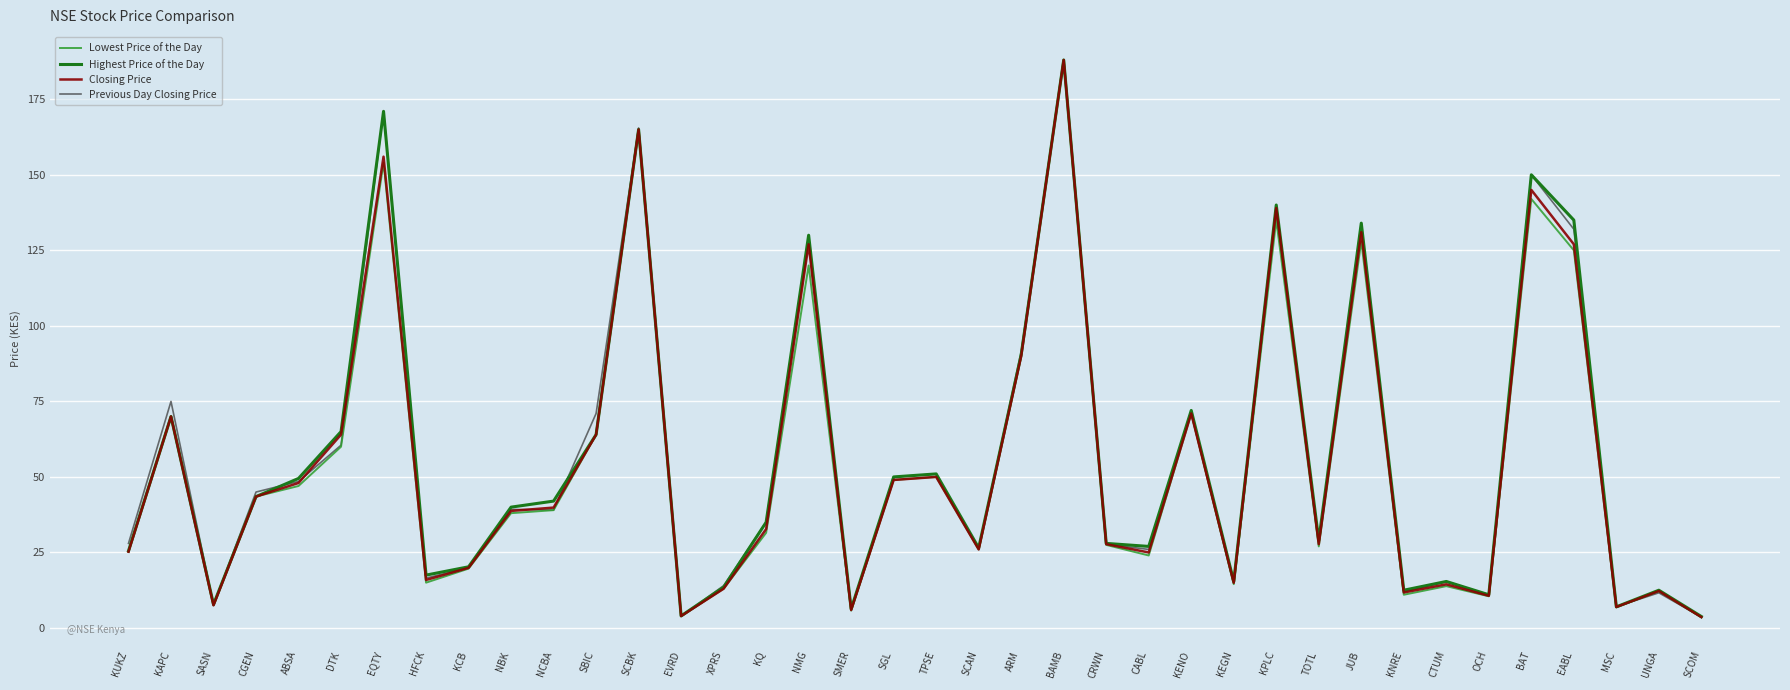

Is this an area chart (filled region under the line)?

No